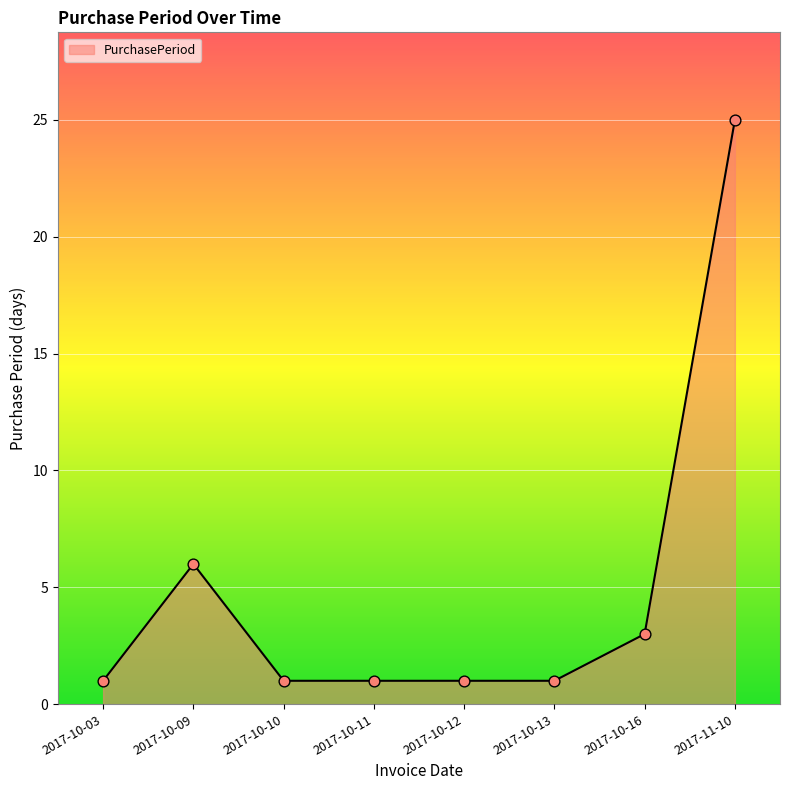

Between 2017-10-12 and 2017-10-16, which is larger?

2017-10-16